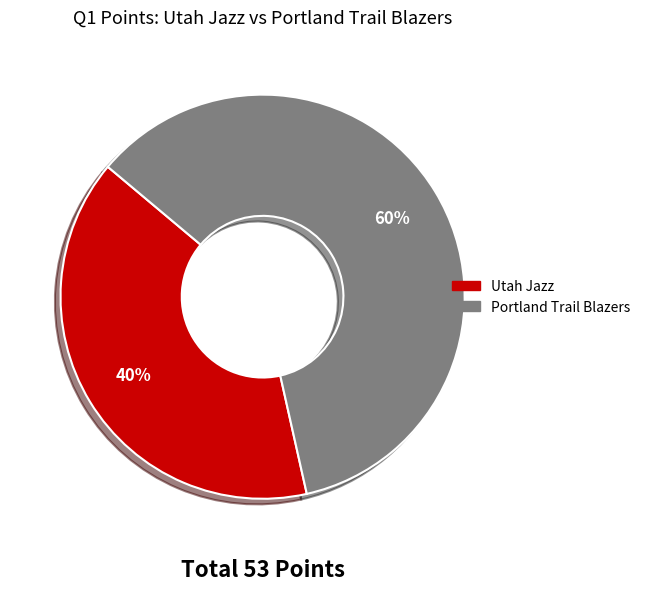

What is the ratio of the value at Portland Trail Blazers to the value at Utah Jazz?

1.5